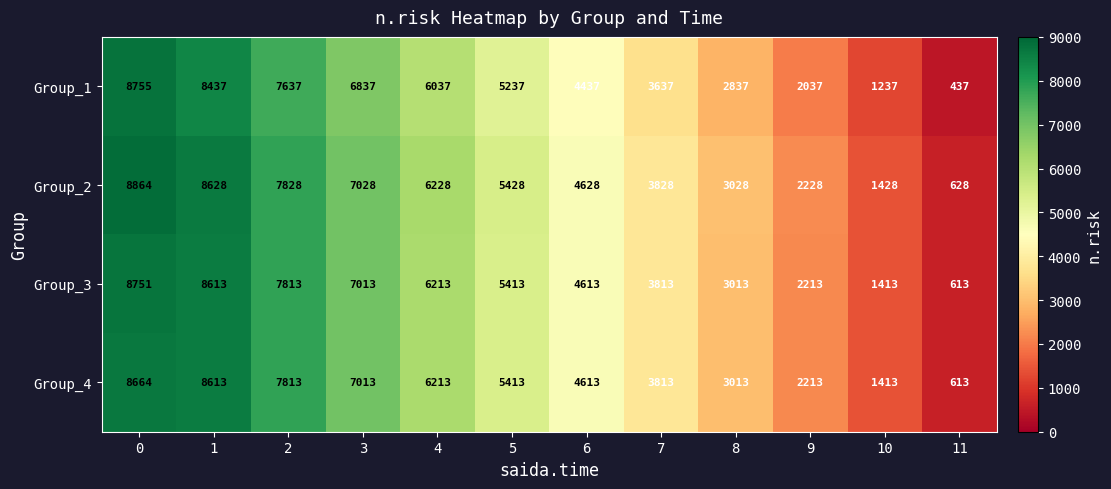

Rank the series by their maximum value, from highest to lowest.

Group_2, Group_1, Group_3, Group_4